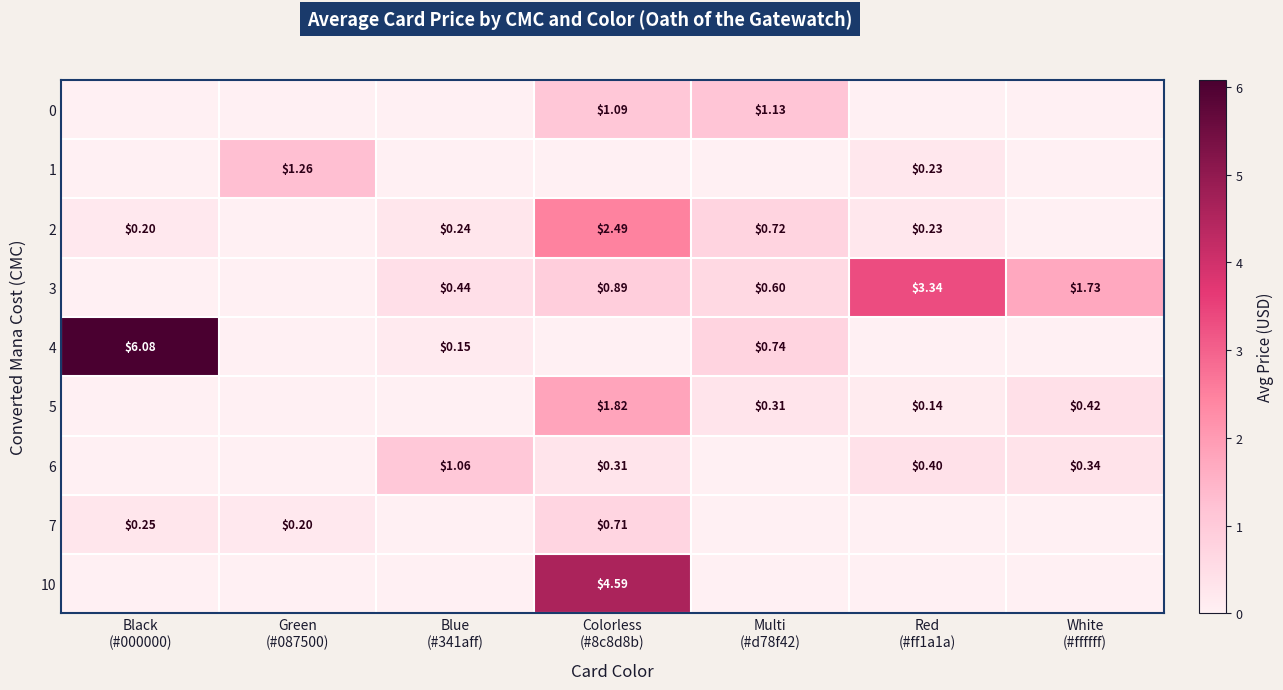

Reading right to left, what are all the values shown in this chart?

row_0: 0.0	0.0	1.1	1.1	0.0	0.0	0.0
row_1: 0.0	0.2	0.0	0.0	0.0	1.3	0.0
row_2: 0.0	0.2	0.7	2.5	0.2	0.0	0.2
row_3: 1.7	3.3	0.6	0.9	0.4	0.0	0.0
row_4: 0.0	0.0	0.7	0.0	0.1	0.0	6.1
row_5: 0.4	0.1	0.3	1.8	0.0	0.0	0.0
row_6: 0.3	0.4	0.0	0.3	1.1	0.0	0.0
row_7: 0.0	0.0	0.0	0.7	0.0	0.2	0.2
row_8: 0.0	0.0	0.0	4.6	0.0	0.0	0.0